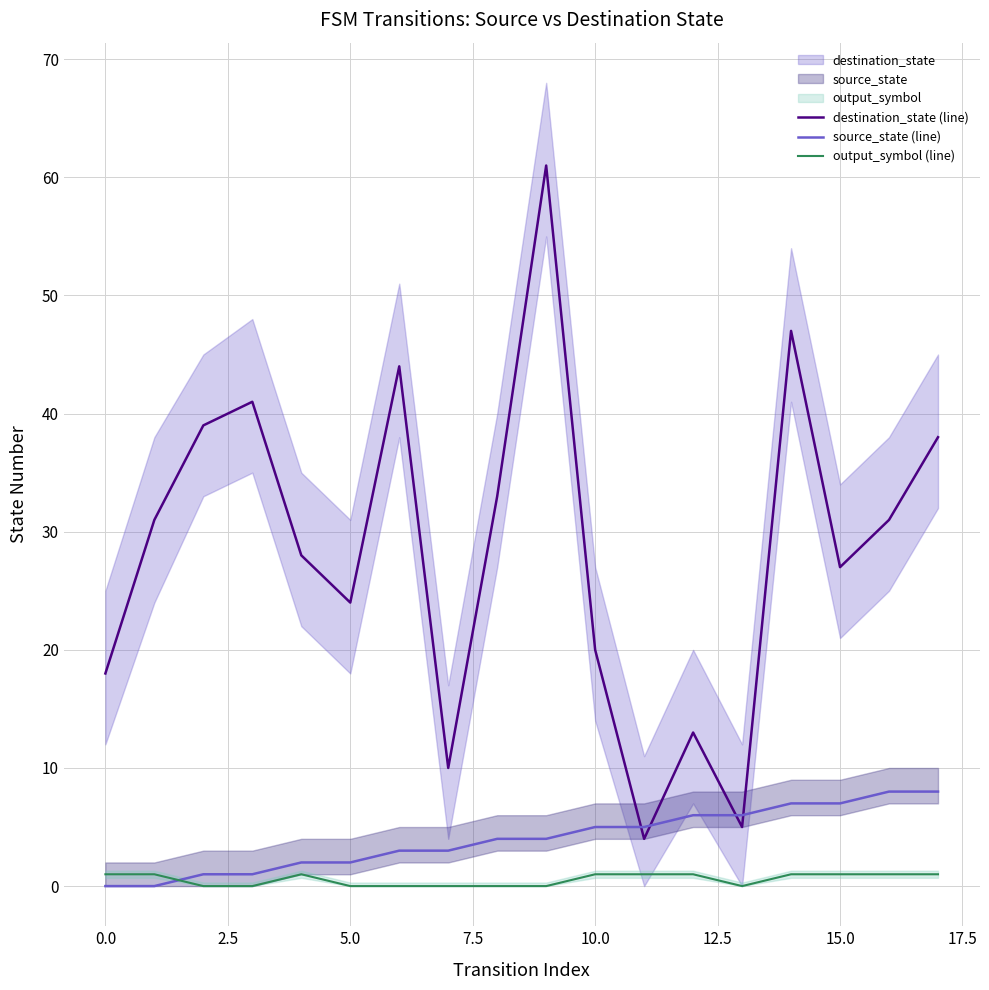

Does the chart have visible grid lines?

Yes